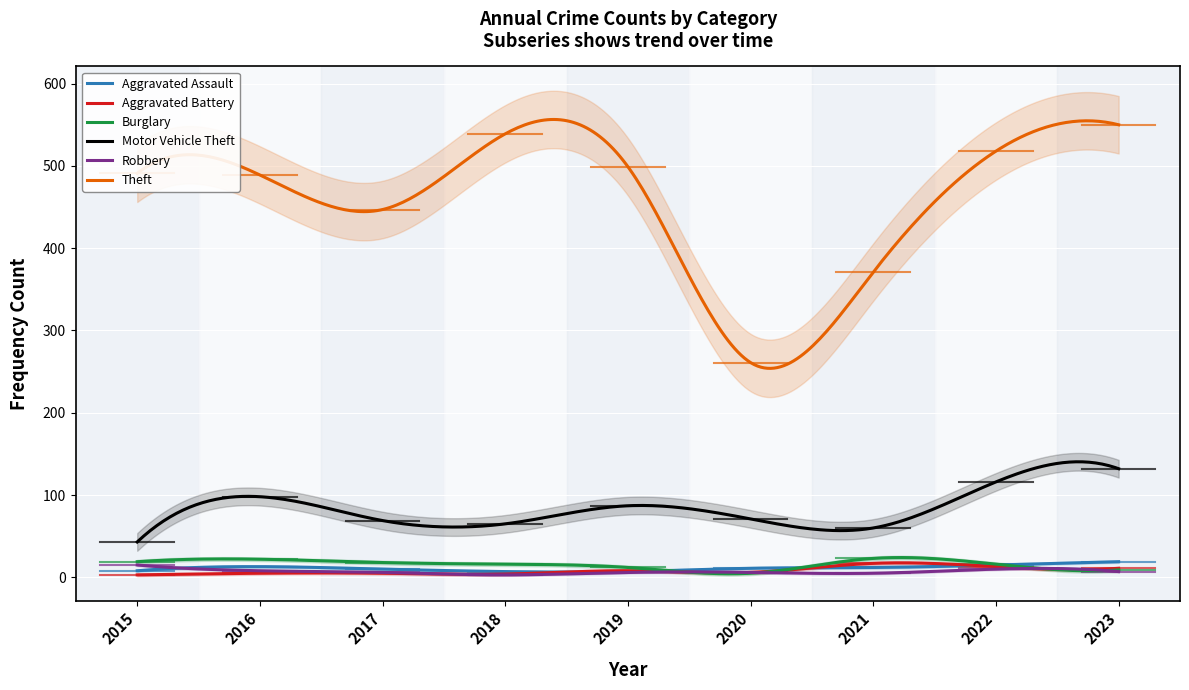

Count the number of categories in the chart.

9